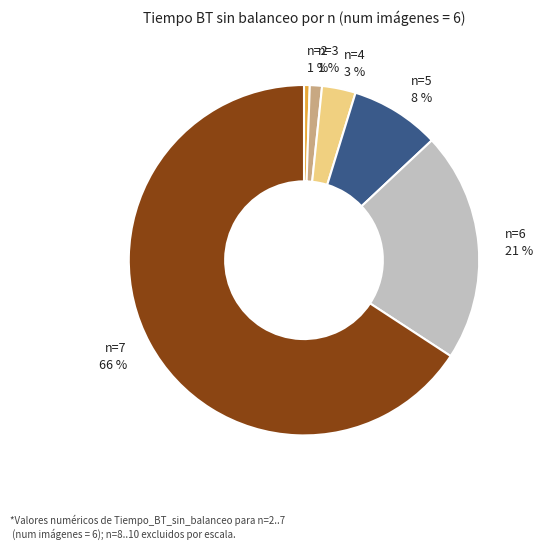

To the nearest percent, what is the combined percentage of n=2 and n=5?

9%